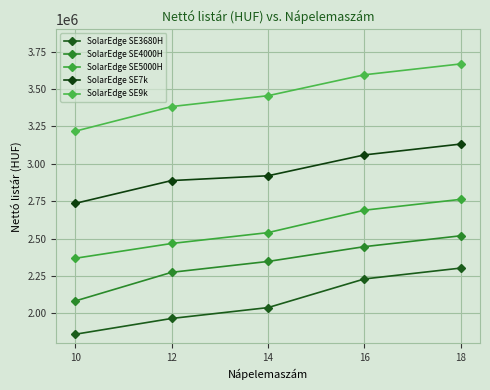

True or false: SolarEdge SE4000H has more than 2 points higher than both neighbors.

False